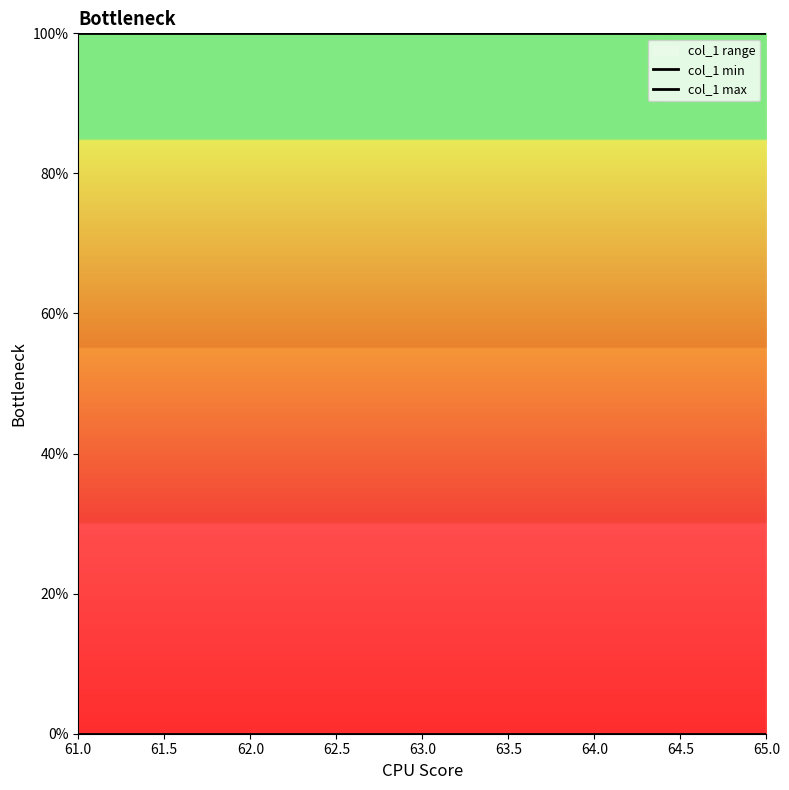

Which has a higher value, 65.0 or 63.0?

65.0